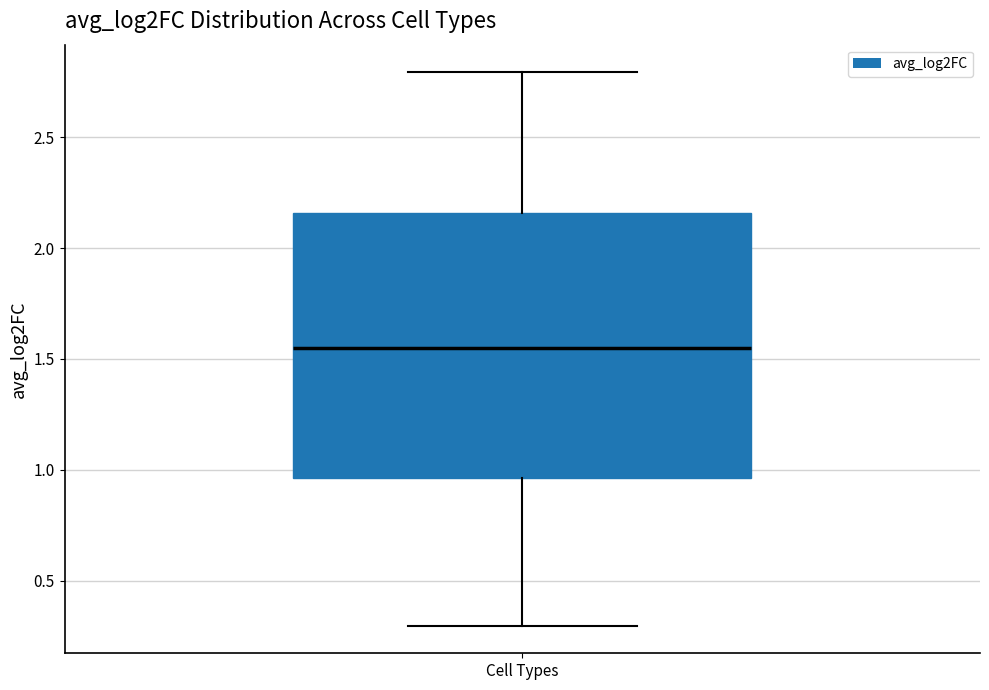

Read this box plot against the y-axis: the position of the median line, the range covered by the box, and the ends of both whiskers. The values are not printed on the chart, so give them approximately, as read against the axis.

median 1.55, box 0.95 to 2.15, whiskers 0.30 to 2.80